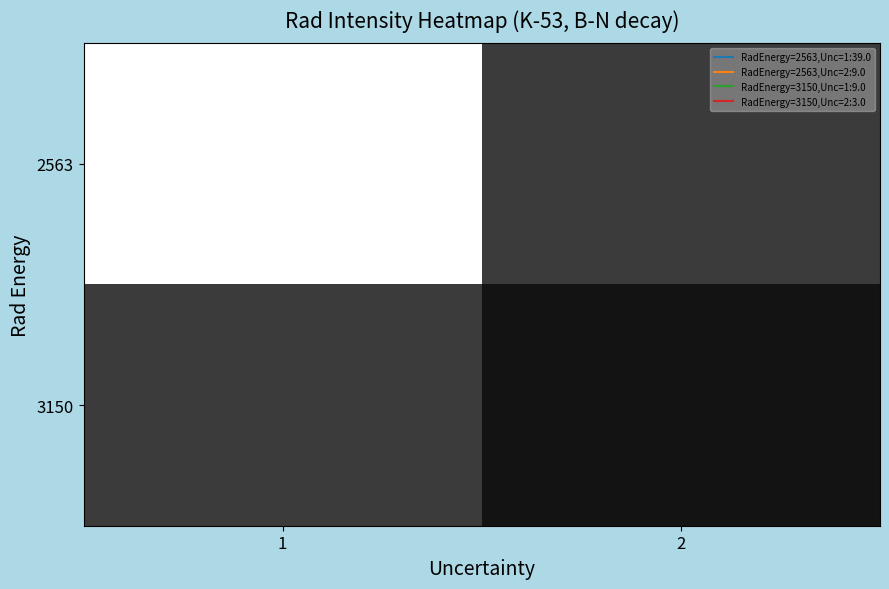

At which category does the chart reach its peak across all series?

1